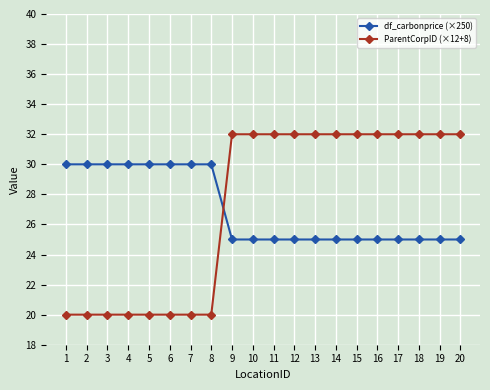

The ParentCorpID (×12+8) series shows 10 at 10. True or false?

False